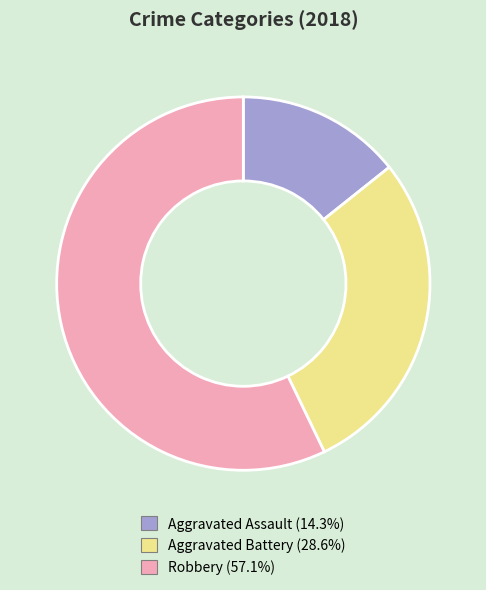

How many segments does this pie chart have?

3